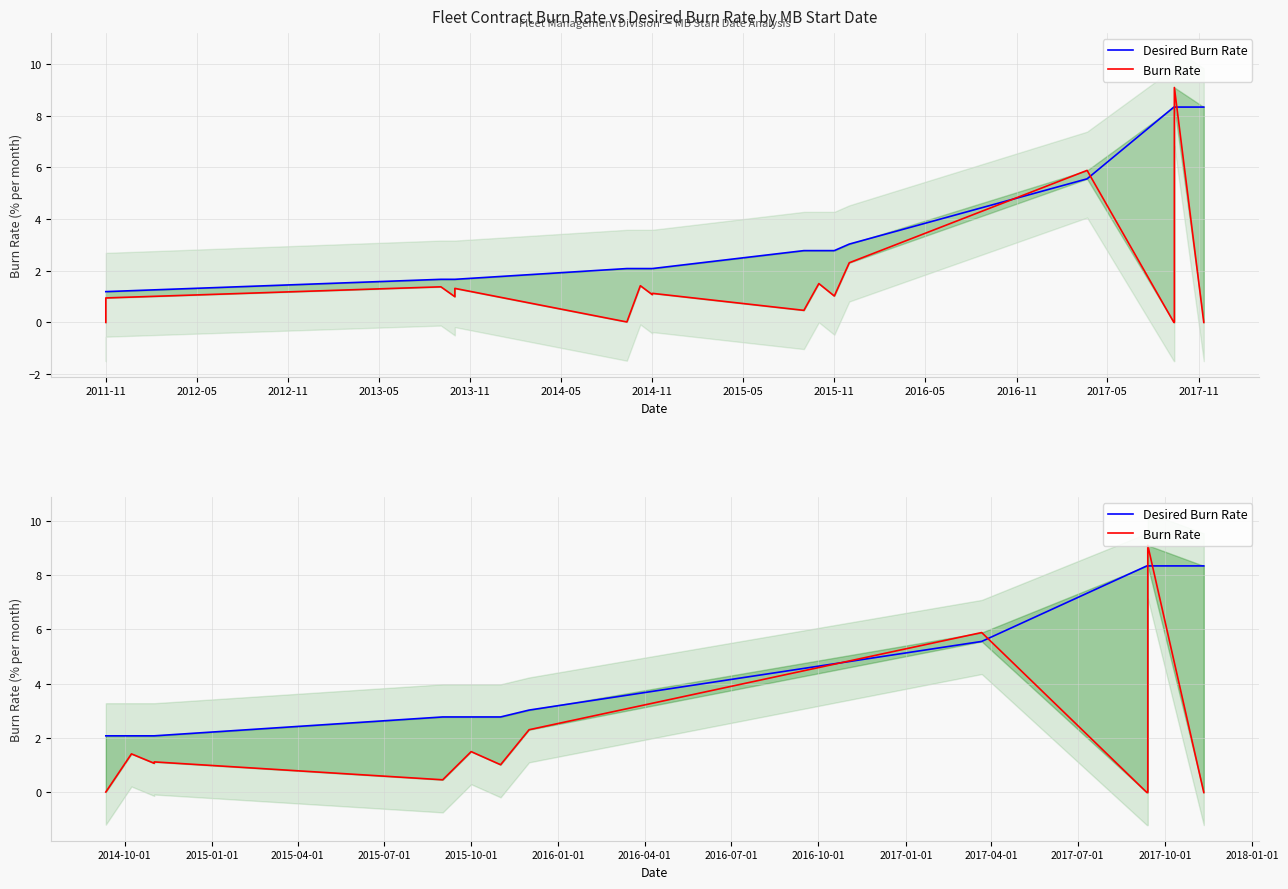

How many times do Desired Burn Rate and Burn Rate cross each other?

4